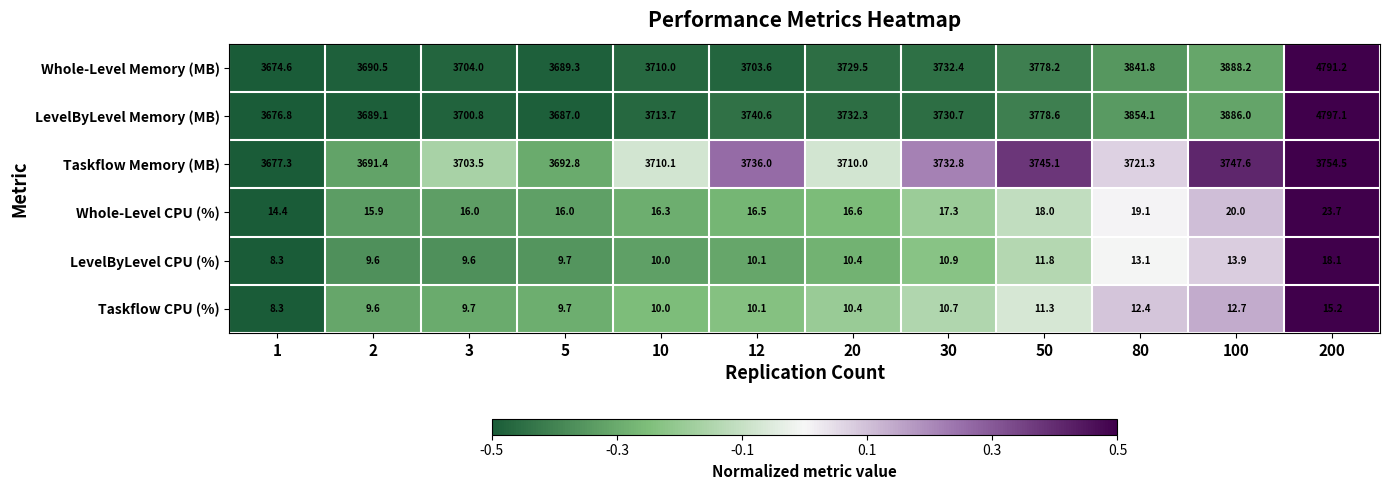

What is the approximate value of LevelByLevel CPU (%) at 80?

13.1